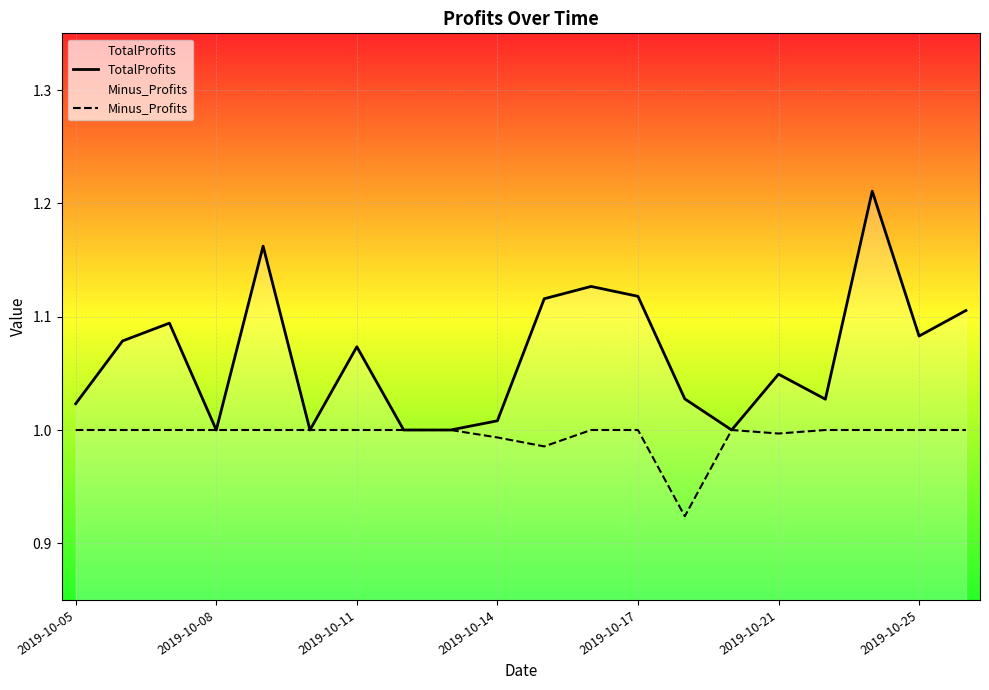

Rank the series at 16 from lowest to highest value.

Minus_Profits, TotalProfits